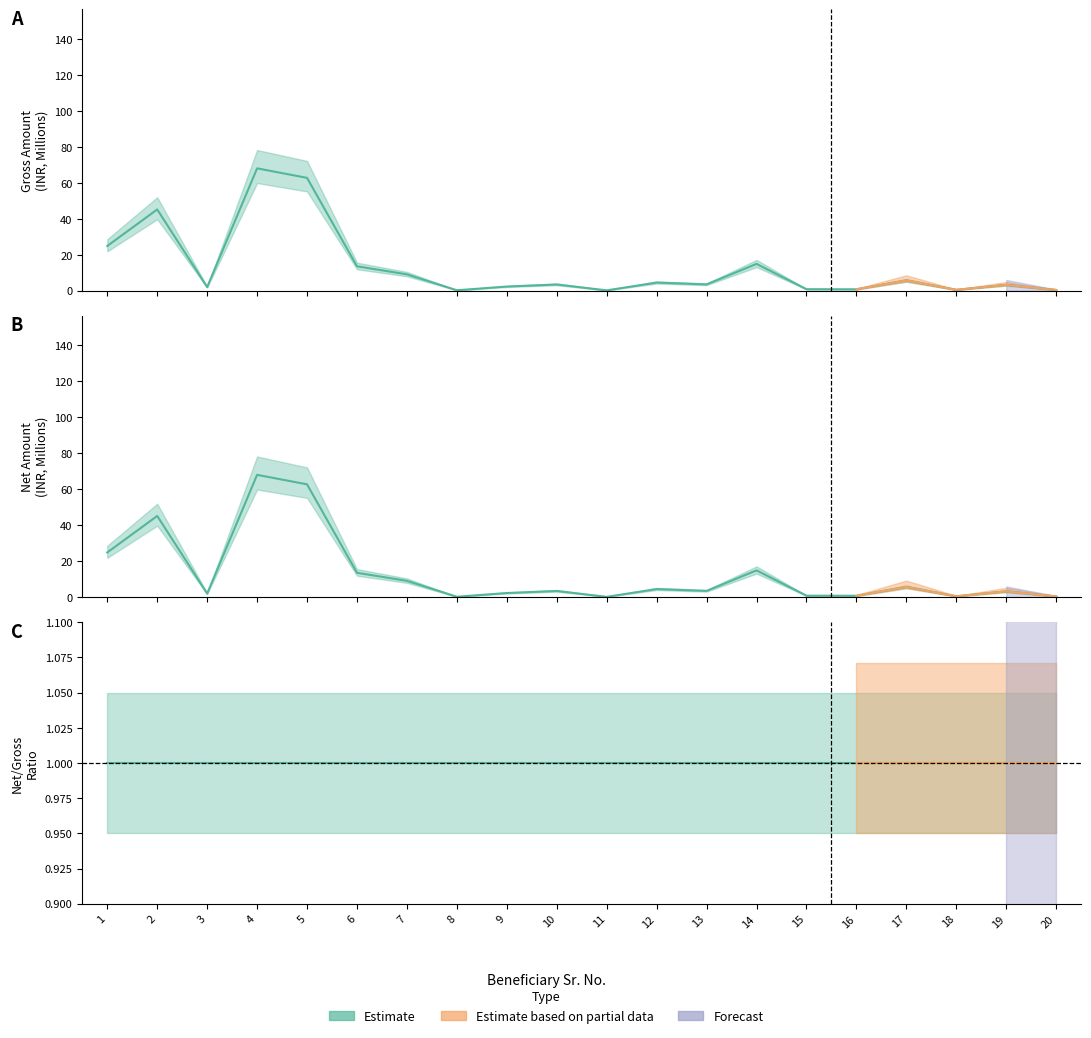

At which label does Gross Amount to be Paid first exceed 3?

1